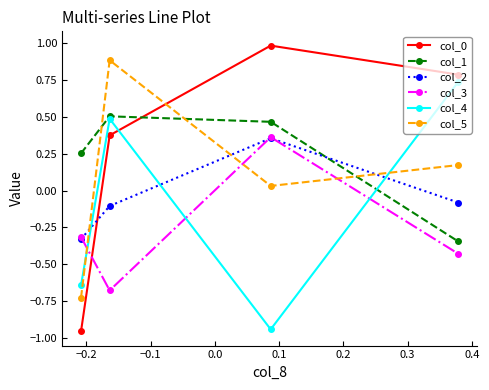

How many intersections are there between col_3 and col_4?

3